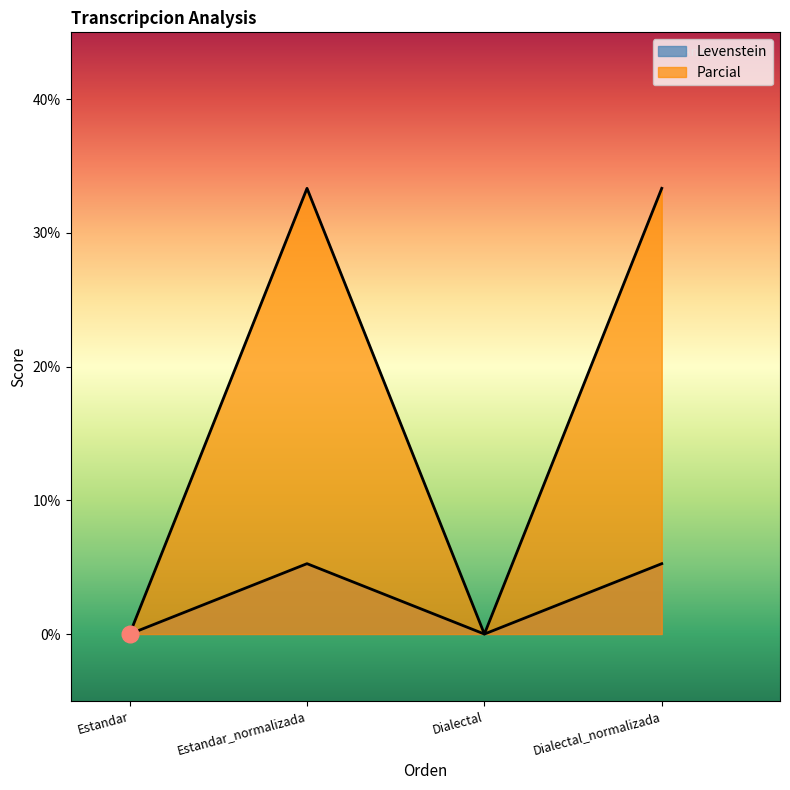

Reading left to right, extract all data points from this chart.

Levenstein: 0.0	5.3	0.0	5.3
Parcial: 0.0	33.3	0.0	33.3